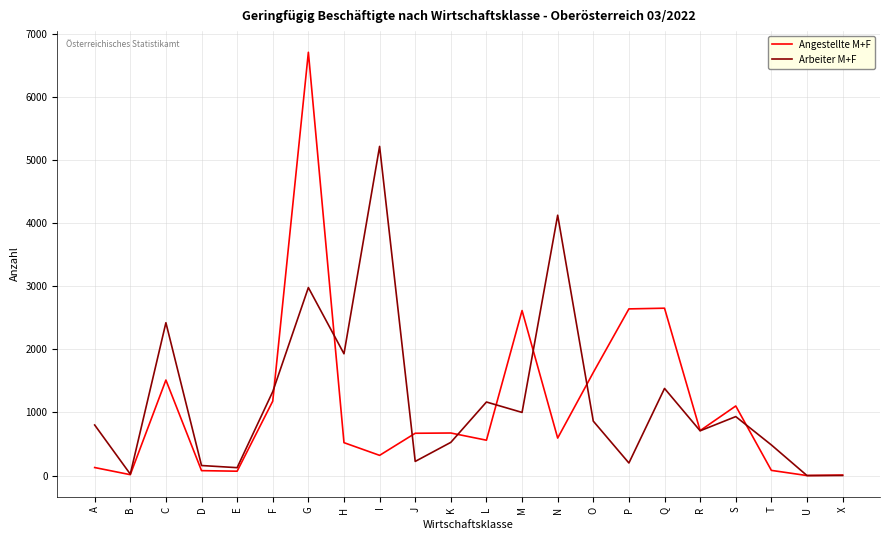

What is the maximum value shown in the chart?

6705